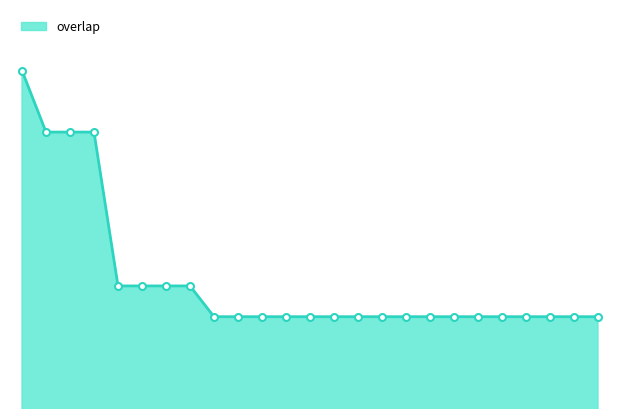

How many lines are shown in the chart?

1